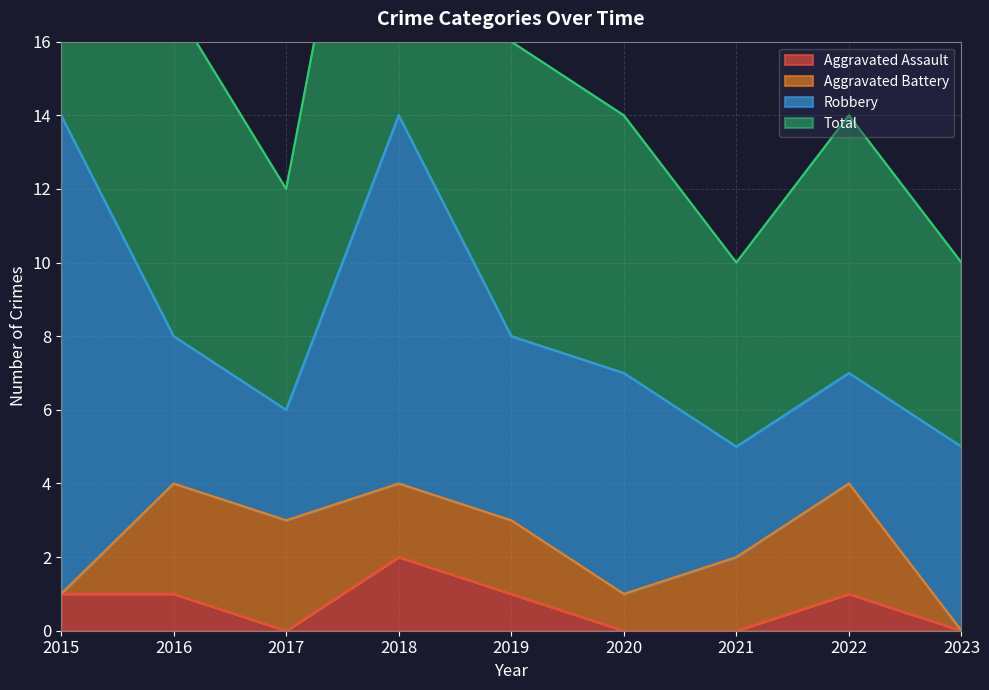

The value of Aggravated Assault at 2023 is 0. True or false?

True